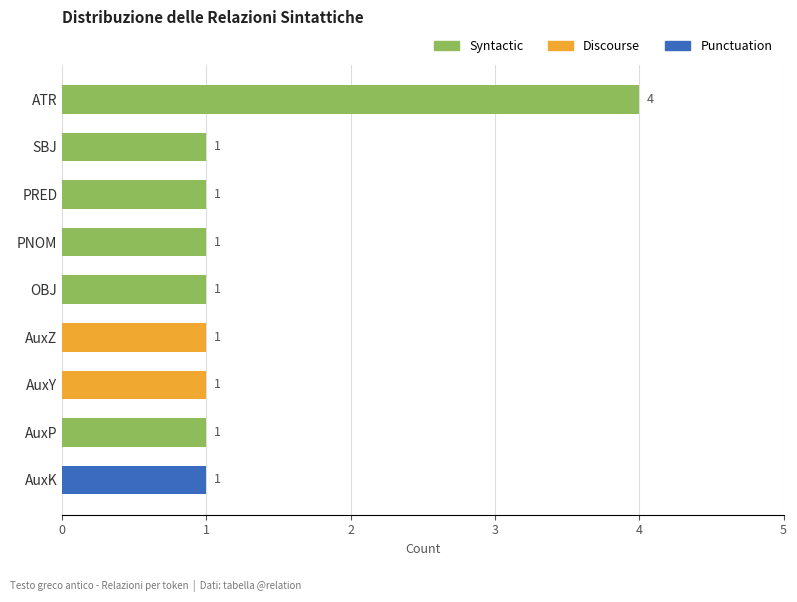

The value at OBJ is 1. True or false?

True